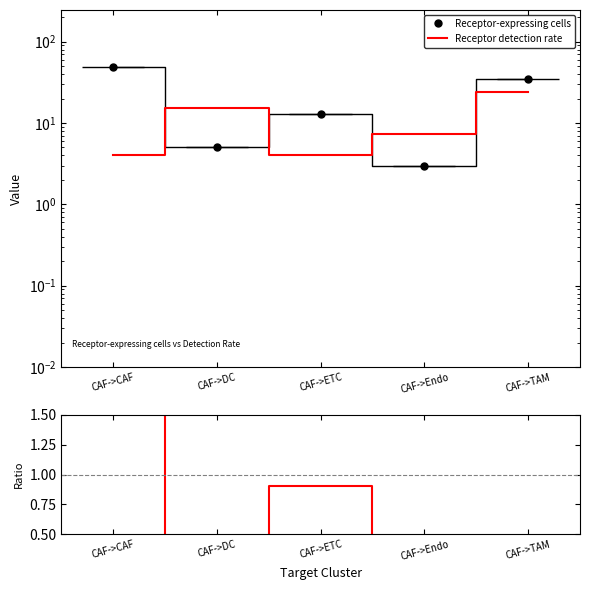

The value of Receptor detection rate at CAF->DC is 8.2. True or false?

False